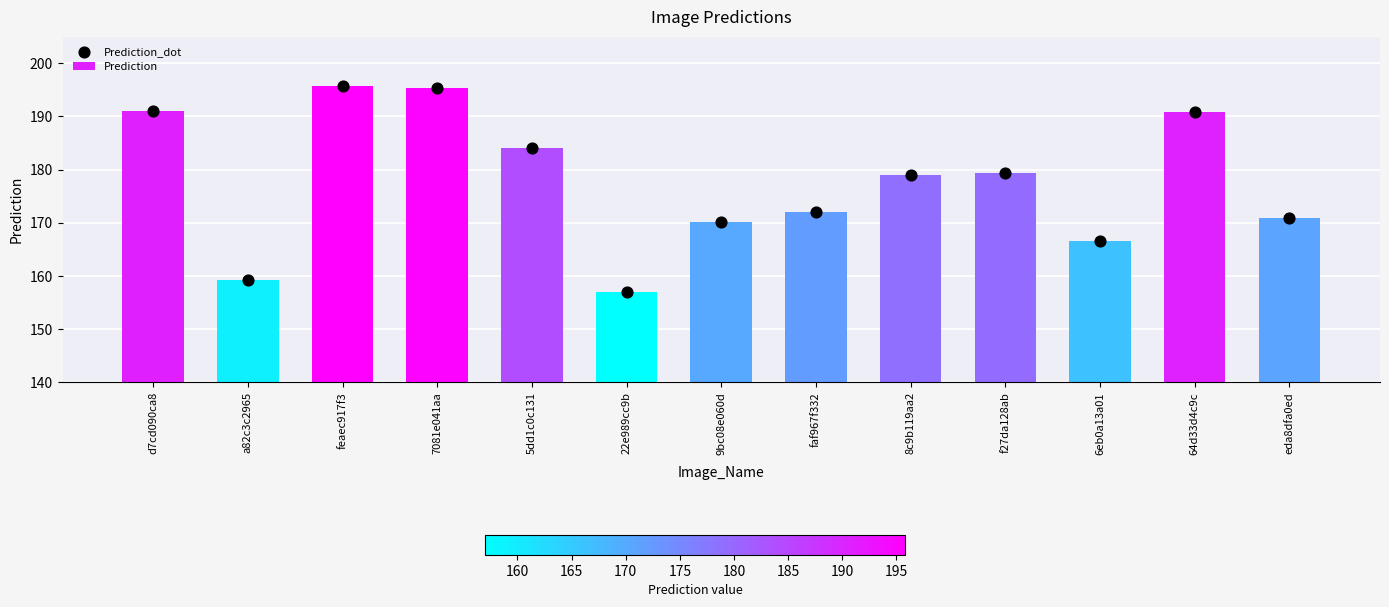

At which category is the sum across all series the highest?

feaec917f3